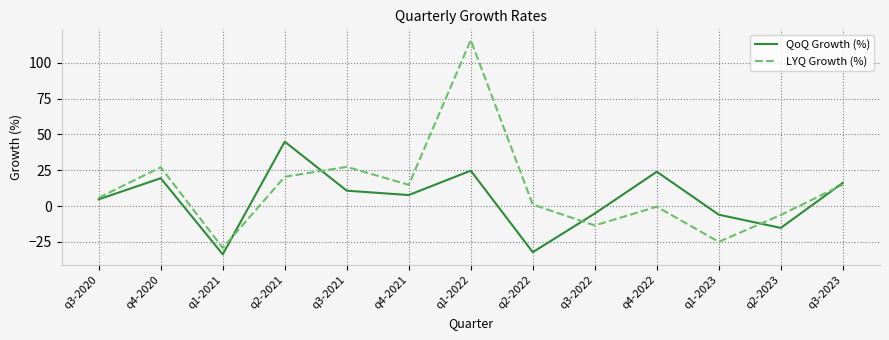

The value of QoQ Growth (%) at q2-2021 is 70.0. True or false?

False